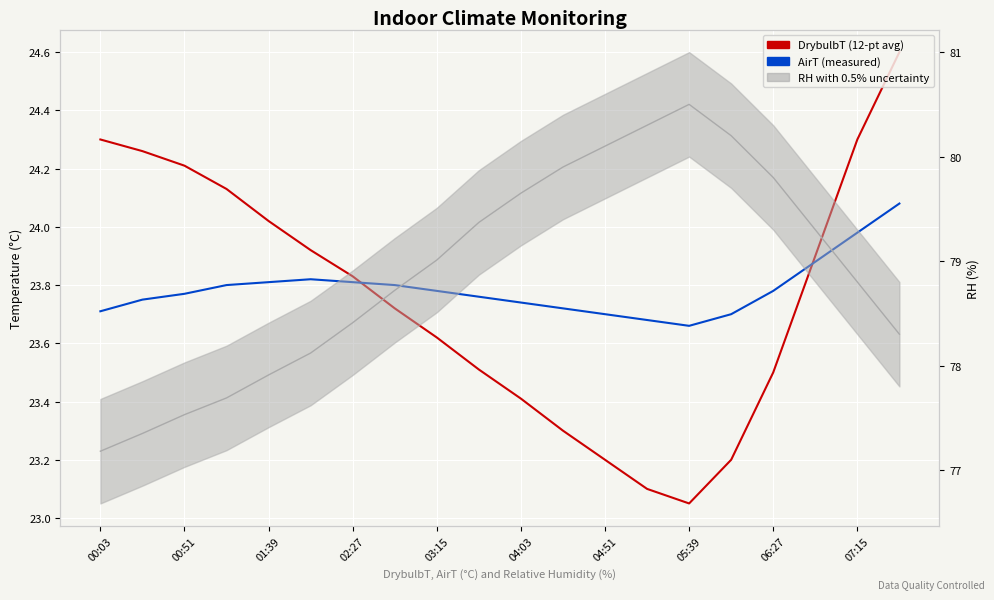

Is the value of RH (5-pt avg) at 10 greater than the value of AirT (measured) at 17?

Yes